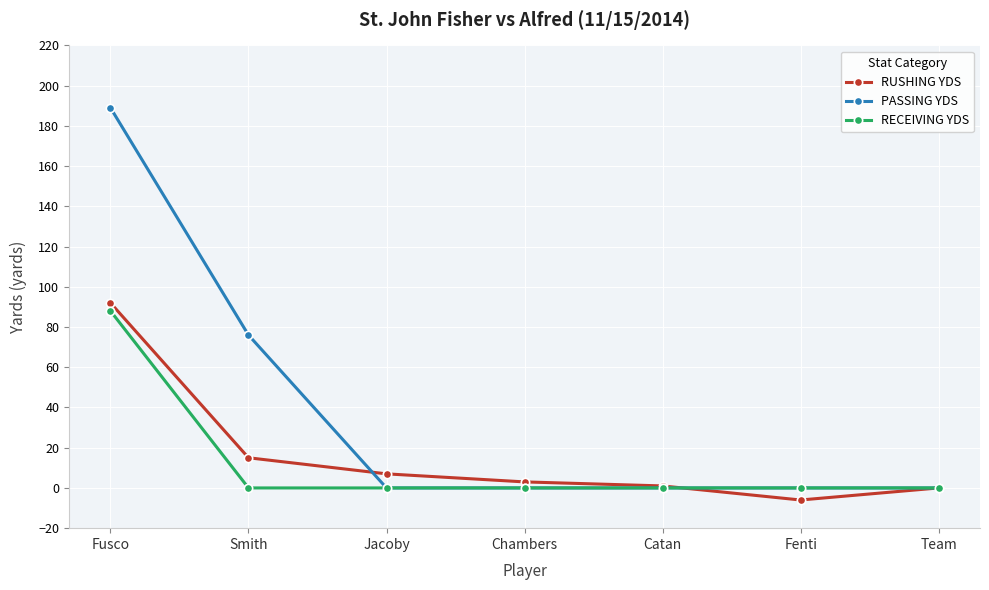

Is it true that RECEIVING YDS equals 0 at Team?

True